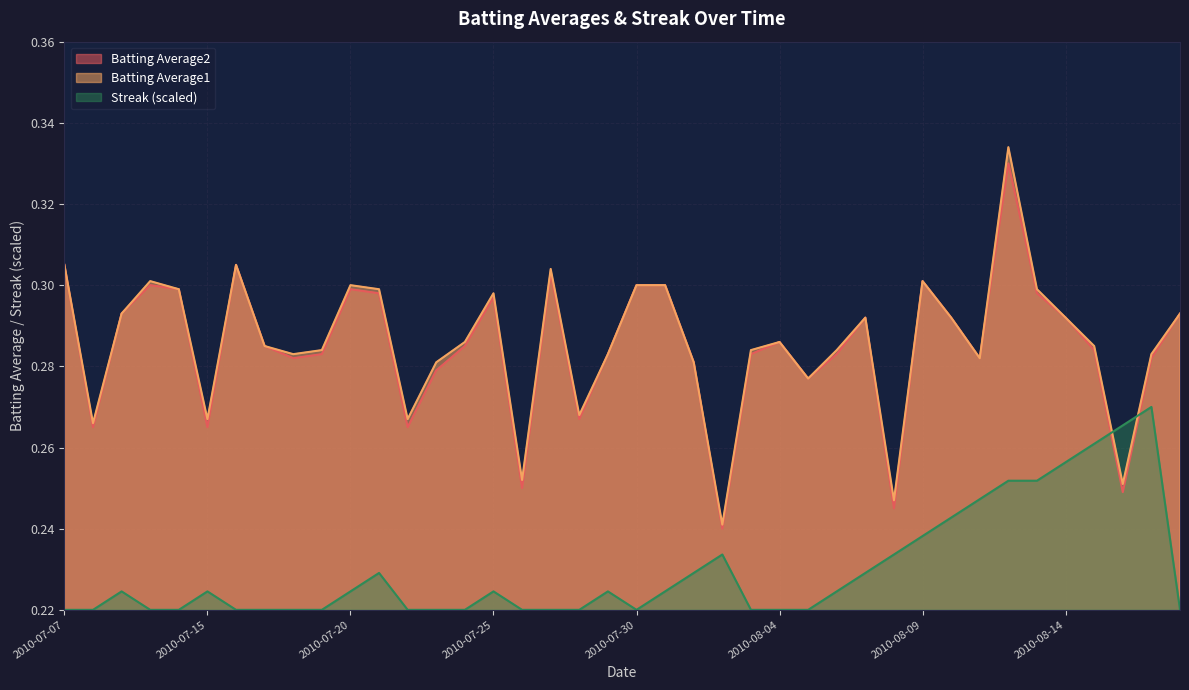

What is the label of the 36th point from the right?

2010-07-11